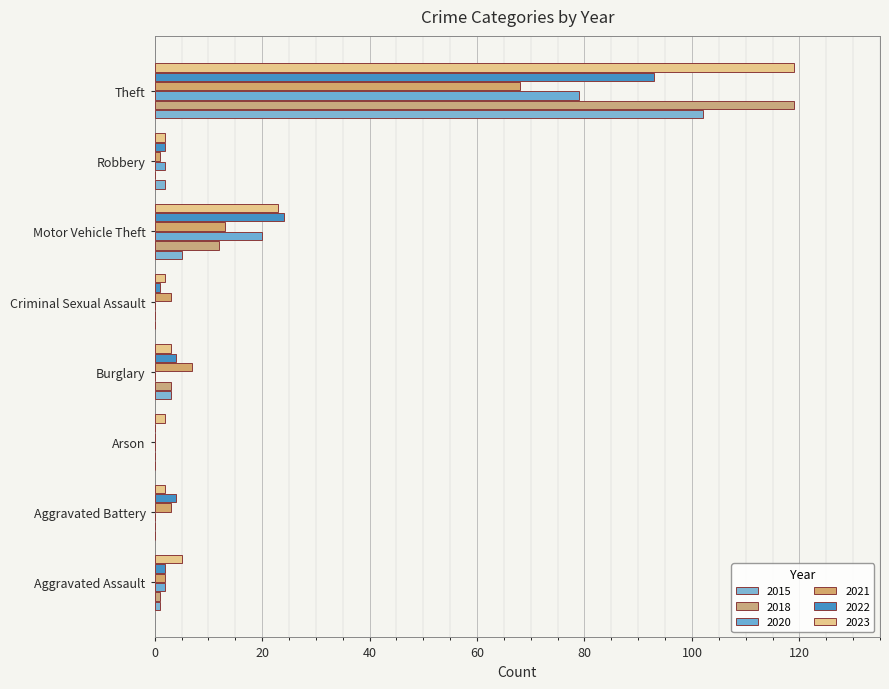

Reading left to right, what are all the values shown in this chart?

2015: Aggravated Assault=1	Aggravated Battery=0	Arson=0	Burglary=3	Criminal Sexual Assault=0	Motor Vehicle Theft=5	Robbery=2	Theft=102
2018: Aggravated Assault=1	Aggravated Battery=0	Arson=0	Burglary=3	Criminal Sexual Assault=0	Motor Vehicle Theft=12	Robbery=0	Theft=119
2020: Aggravated Assault=2	Aggravated Battery=0	Arson=0	Burglary=0	Criminal Sexual Assault=0	Motor Vehicle Theft=20	Robbery=2	Theft=79
2021: Aggravated Assault=2	Aggravated Battery=3	Arson=0	Burglary=7	Criminal Sexual Assault=3	Motor Vehicle Theft=13	Robbery=1	Theft=68
2022: Aggravated Assault=2	Aggravated Battery=4	Arson=0	Burglary=4	Criminal Sexual Assault=1	Motor Vehicle Theft=24	Robbery=2	Theft=93
2023: Aggravated Assault=5	Aggravated Battery=2	Arson=2	Burglary=3	Criminal Sexual Assault=2	Motor Vehicle Theft=23	Robbery=2	Theft=119